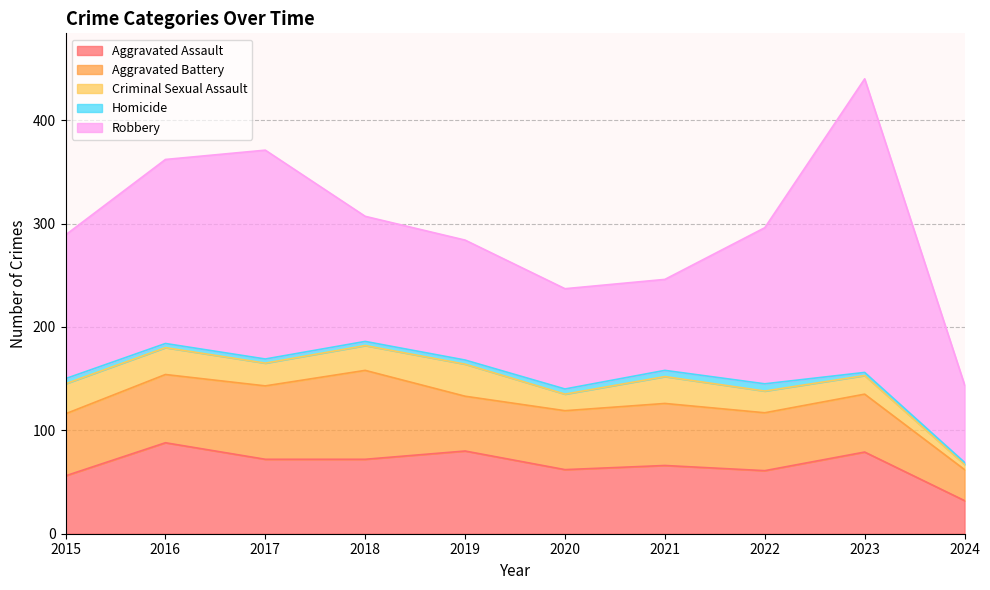

What is the total value across all series at 2022?

296